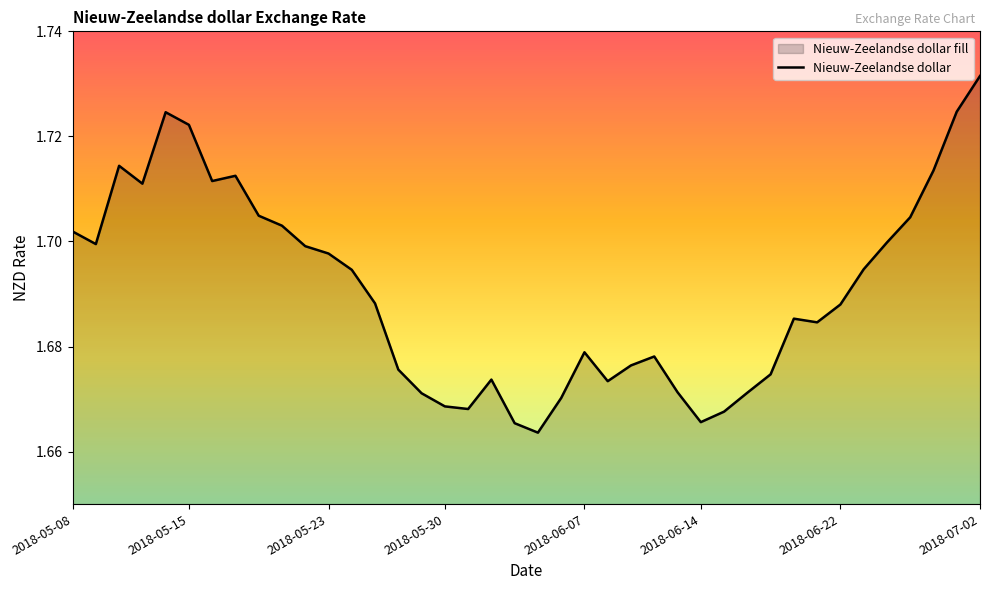

Which category has the highest value across all series?

2018-07-02